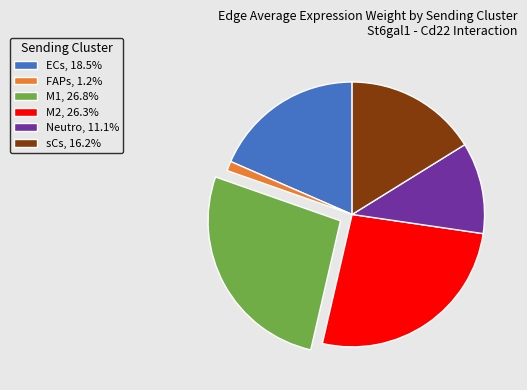

Approximately how many times larger is the value at ECs, 18.5% compared to sCs, 16.2%?

1.1